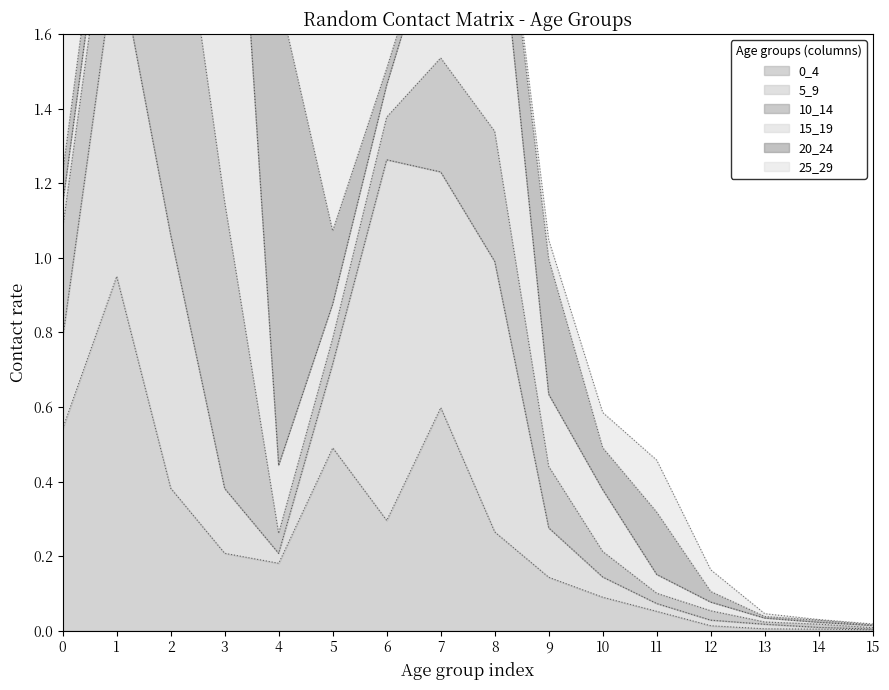

What is the average value of the 15_19 series?

0.3